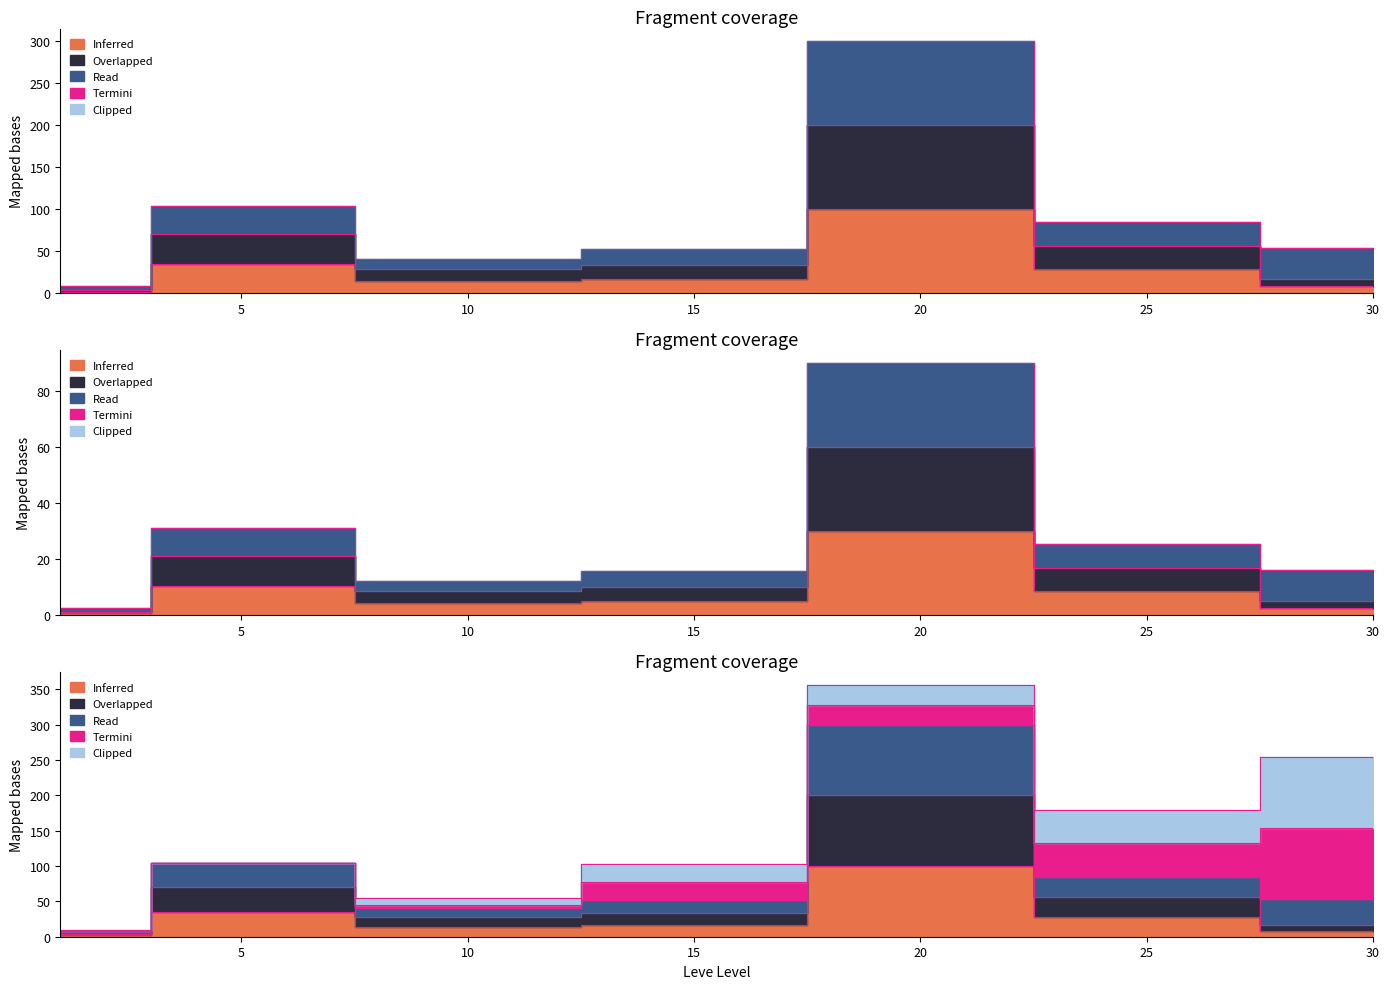

Rank the categories by LevePriceHQ value from lowest to highest.

1, 30, 10, 15, 25, 5, 20